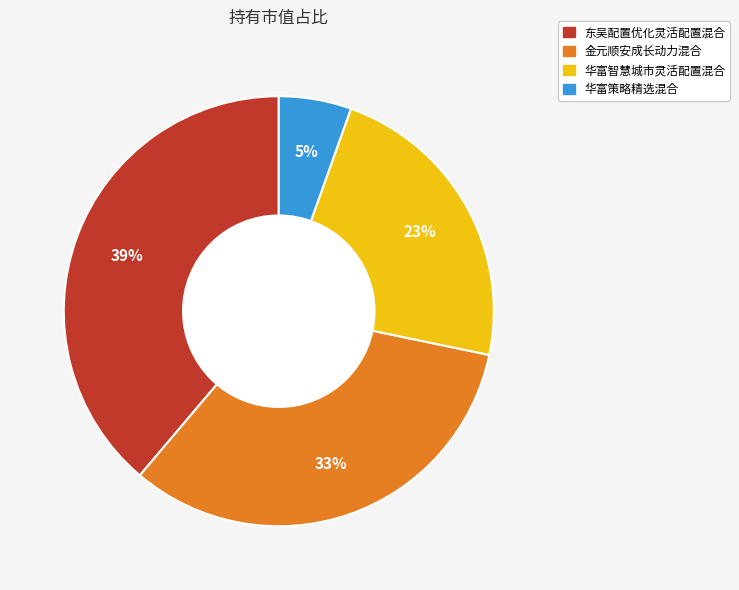

How many slices are in this pie chart?

4